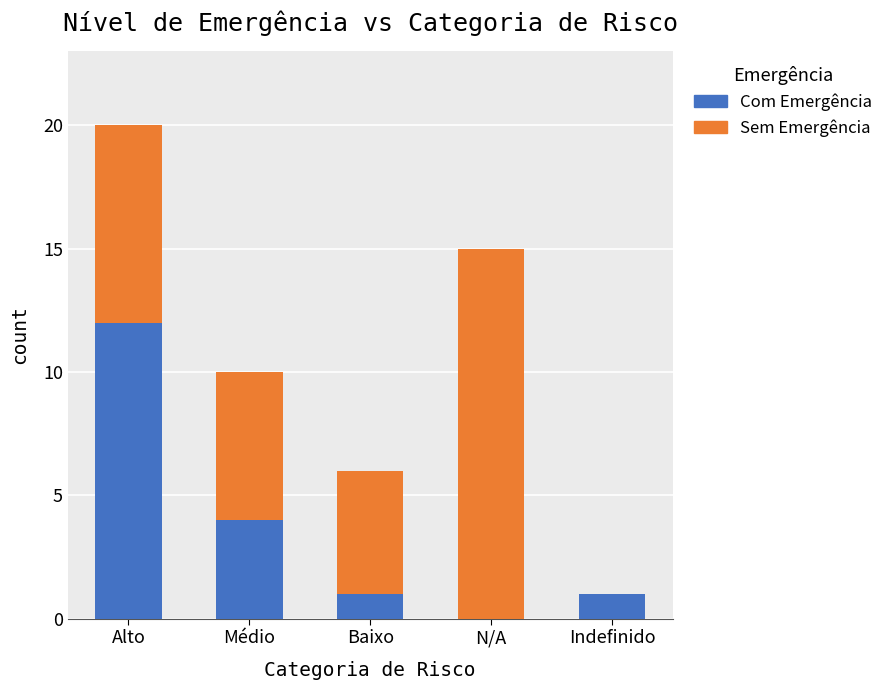

How many distinct data groups are displayed?

2